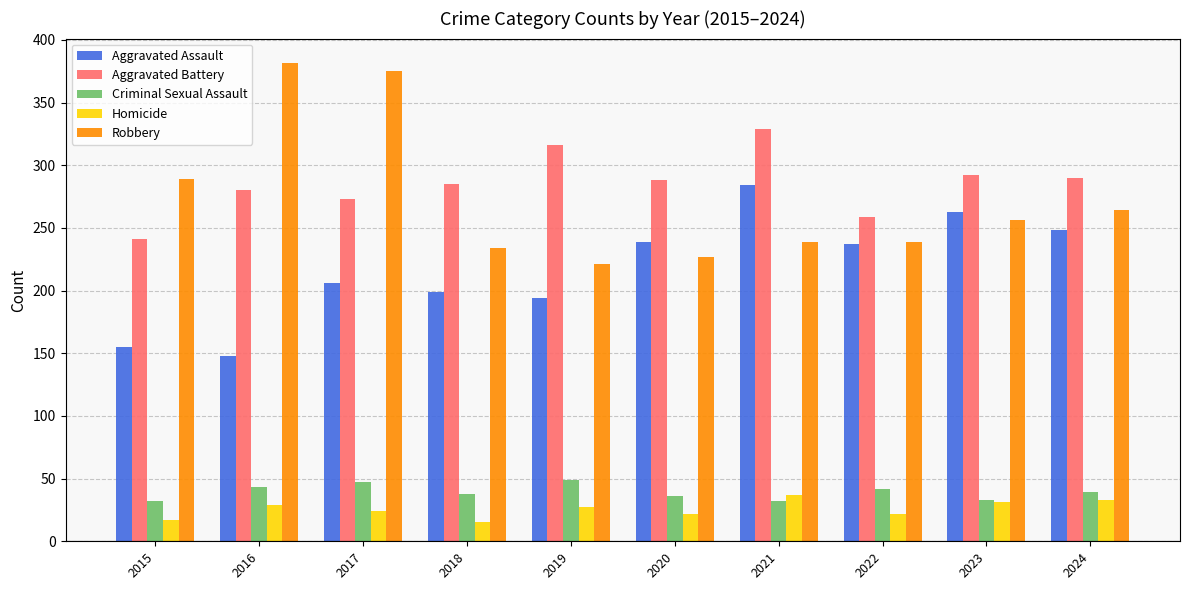

What is the minimum value for Robbery?

221